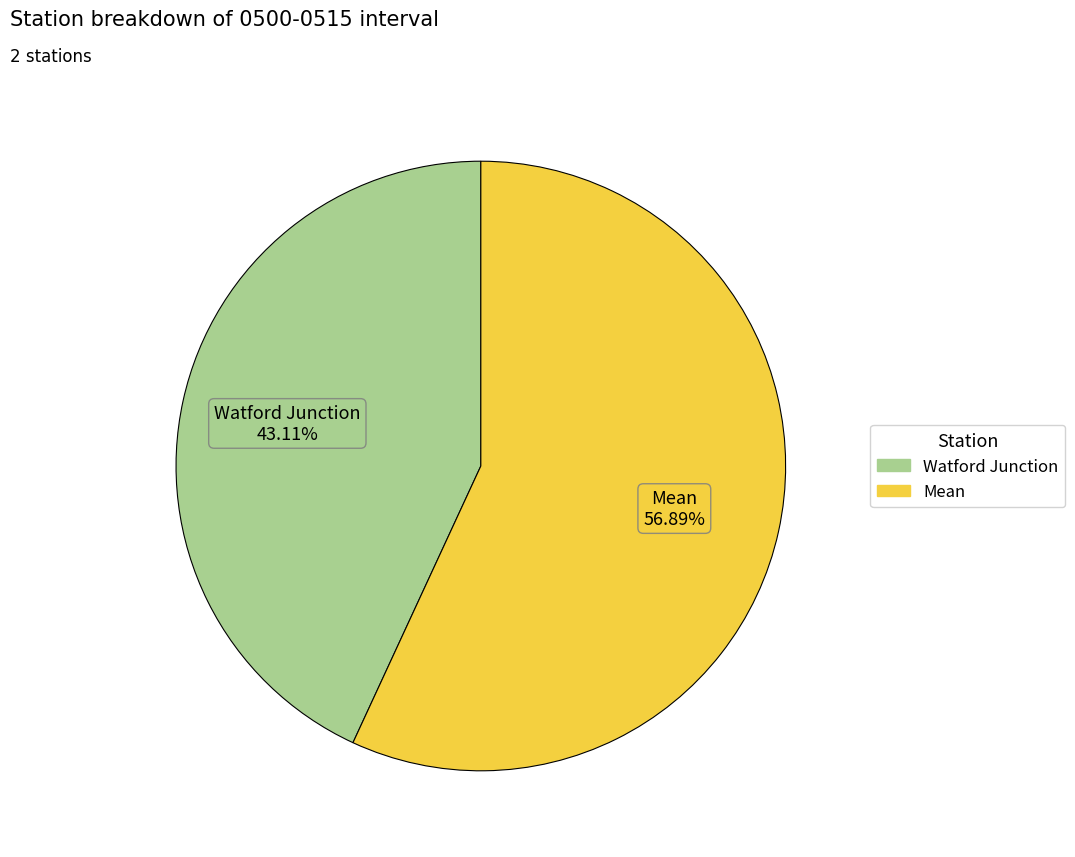

True or false: Mean accounts for 57% of the total.

True